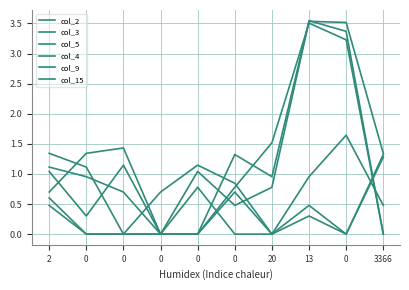

Between 0 and 0, which series saw the biggest shift?

col_4